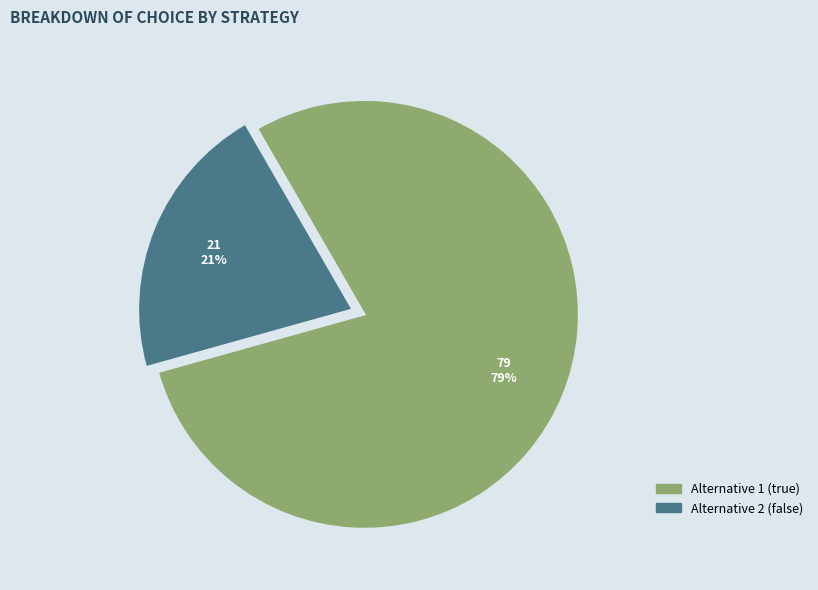

To the nearest percent, what is the combined percentage of Alternative 1 (true) and Alternative 2 (false)?

100%